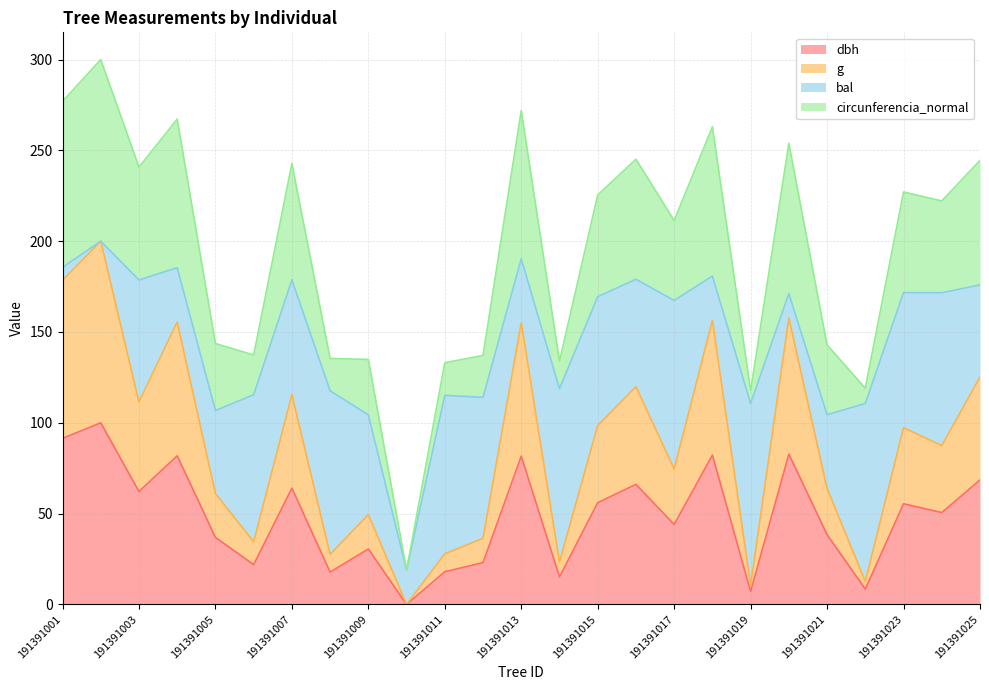

What is the total value across all series at 191391015?

225.4